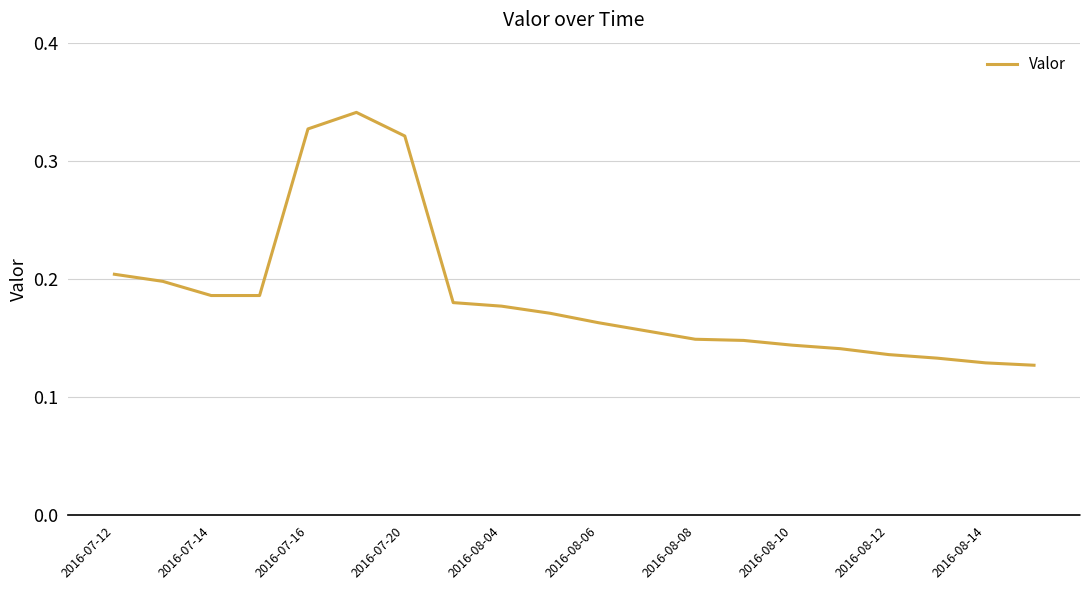

How many lines are shown in the chart?

1